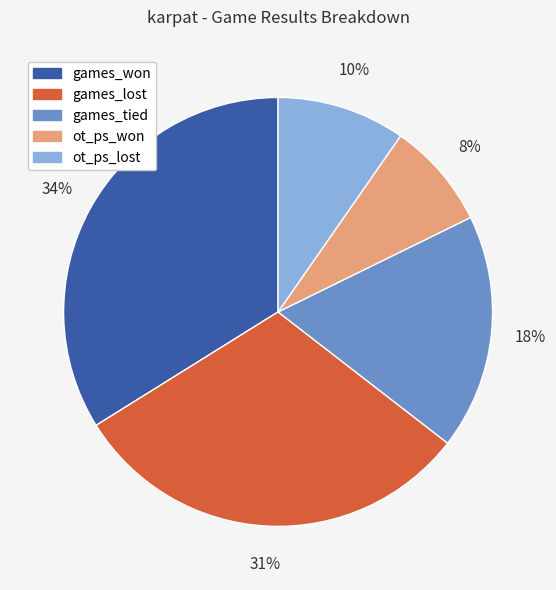

Rank the categories by value from highest to lowest.

games_won, games_lost, games_tied, ot_ps_lost, ot_ps_won